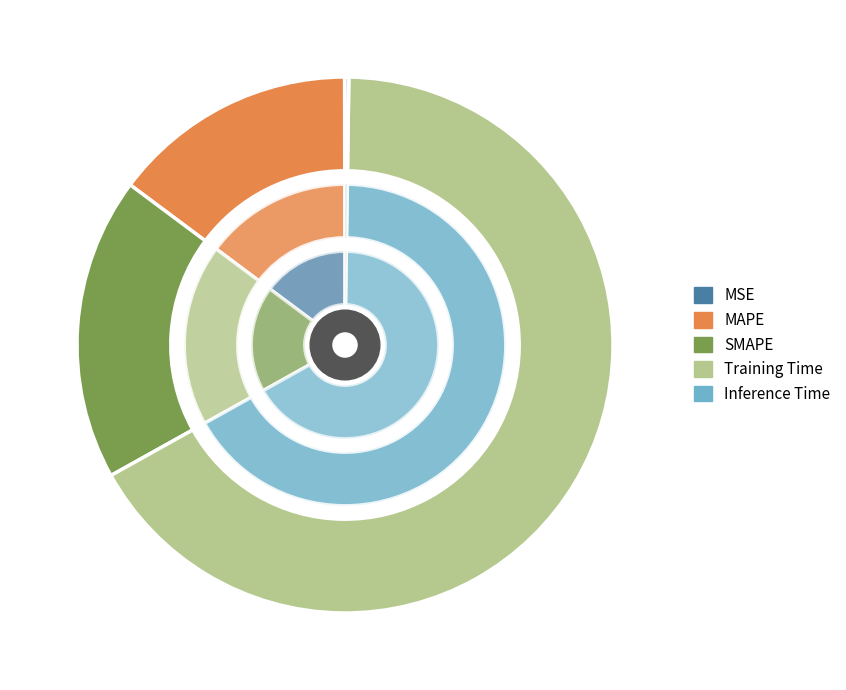

Is it true that Inference Time is 0% of the pie?

True